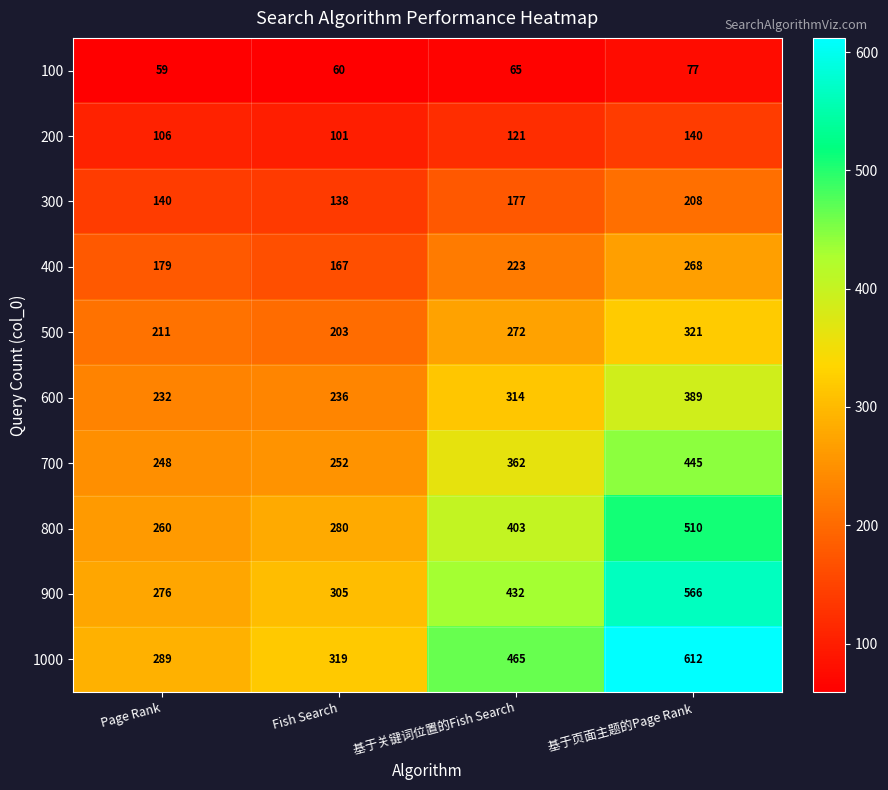

Is it true that 800 equals 688 at 基于关键词位置的Fish Search?

False